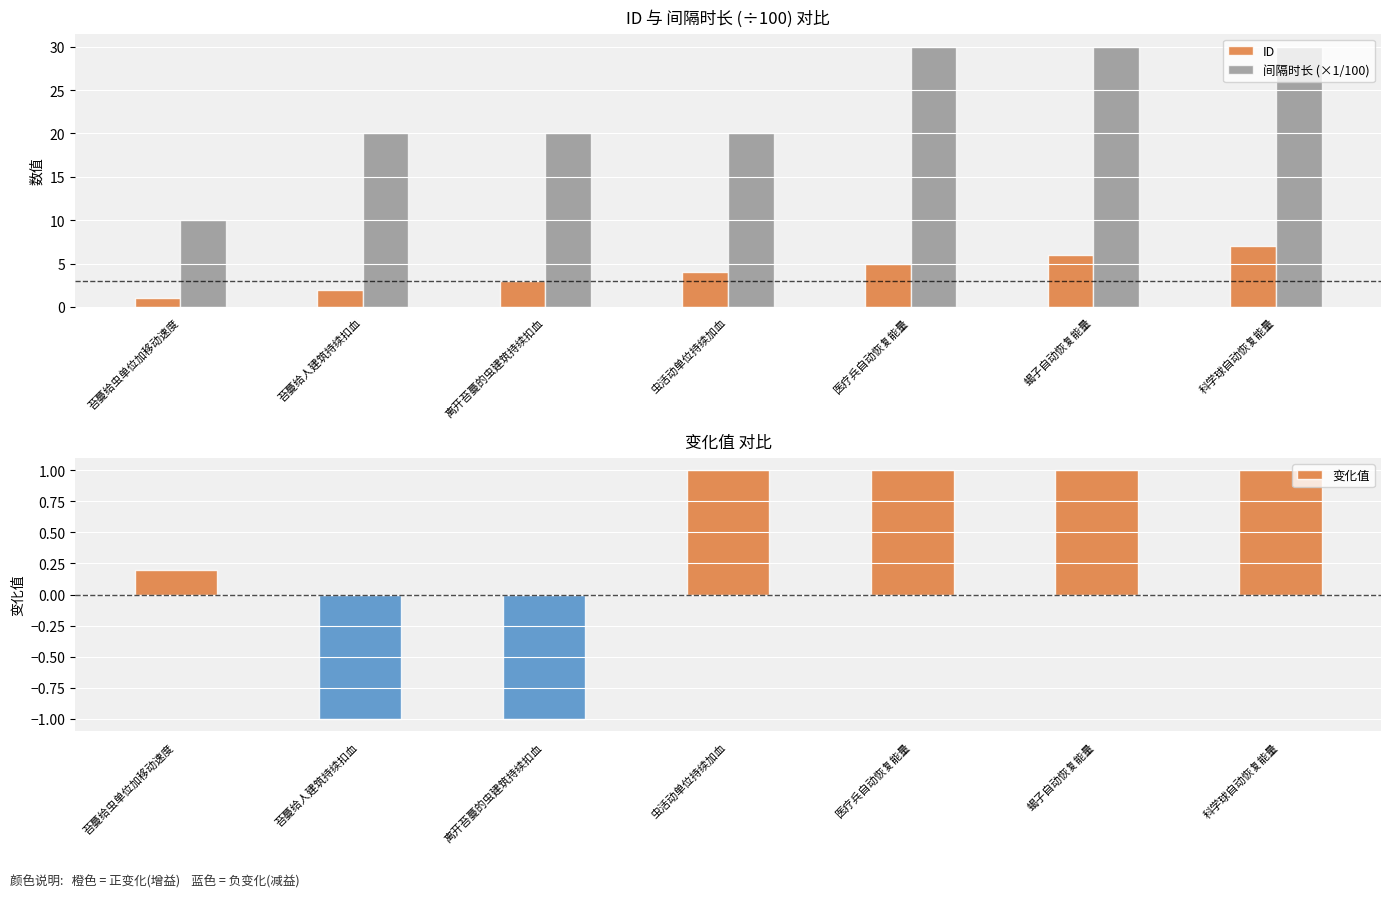

What is the sum of all ID values?

28